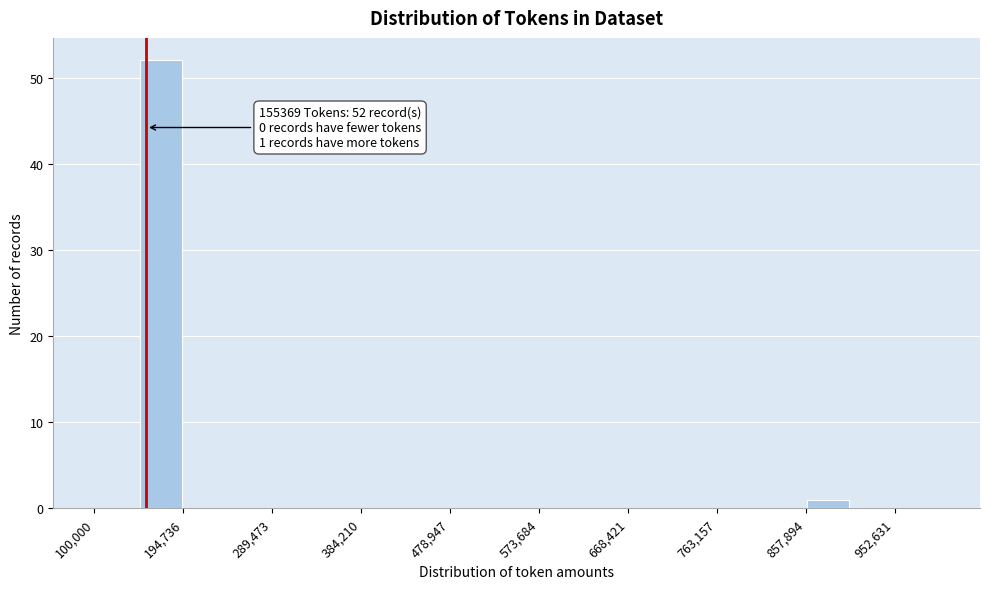

Over which range of the x-axis is the bar tallest?

150000 to 190000